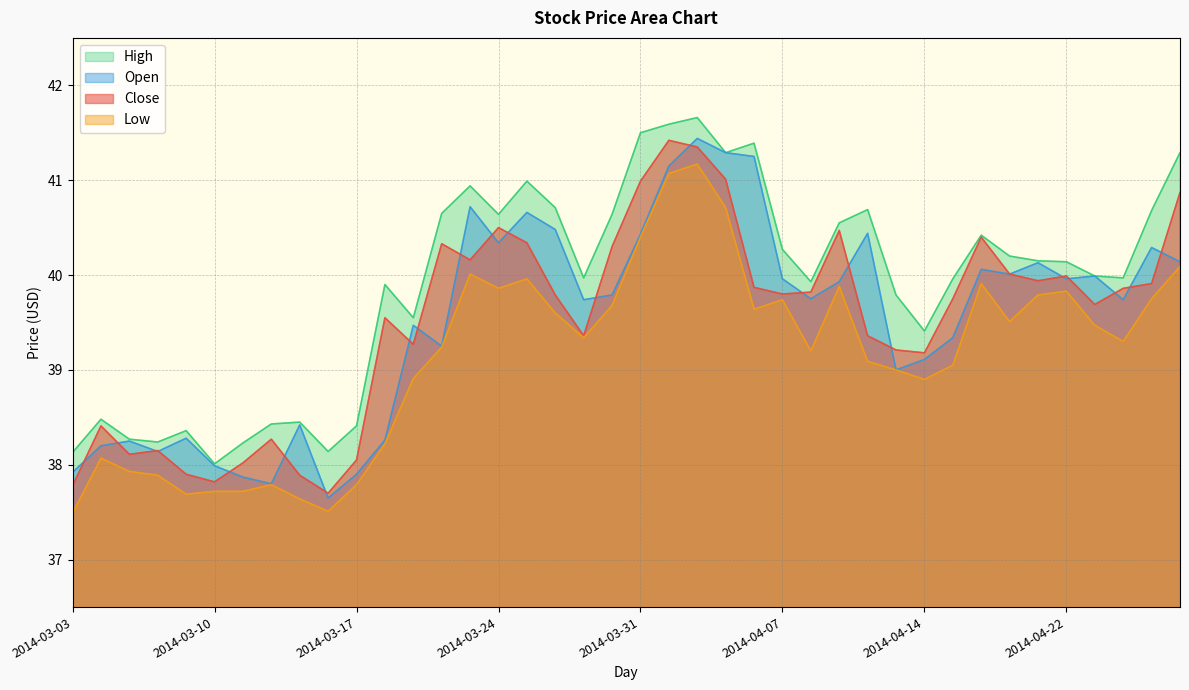

What are all the series names shown in the legend?

High, Open, Close, Low